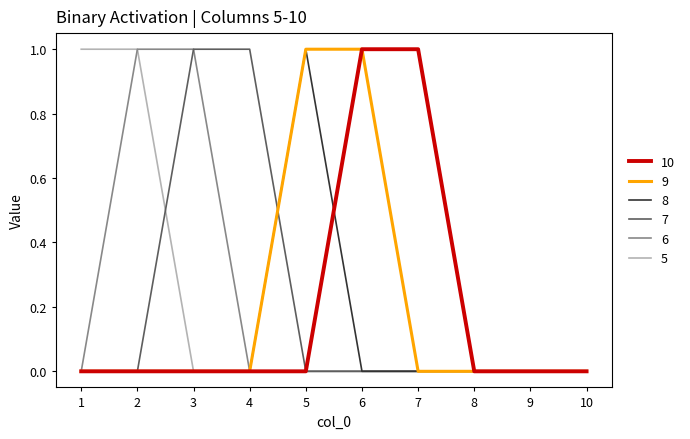

Read the 5 value at 1.

1